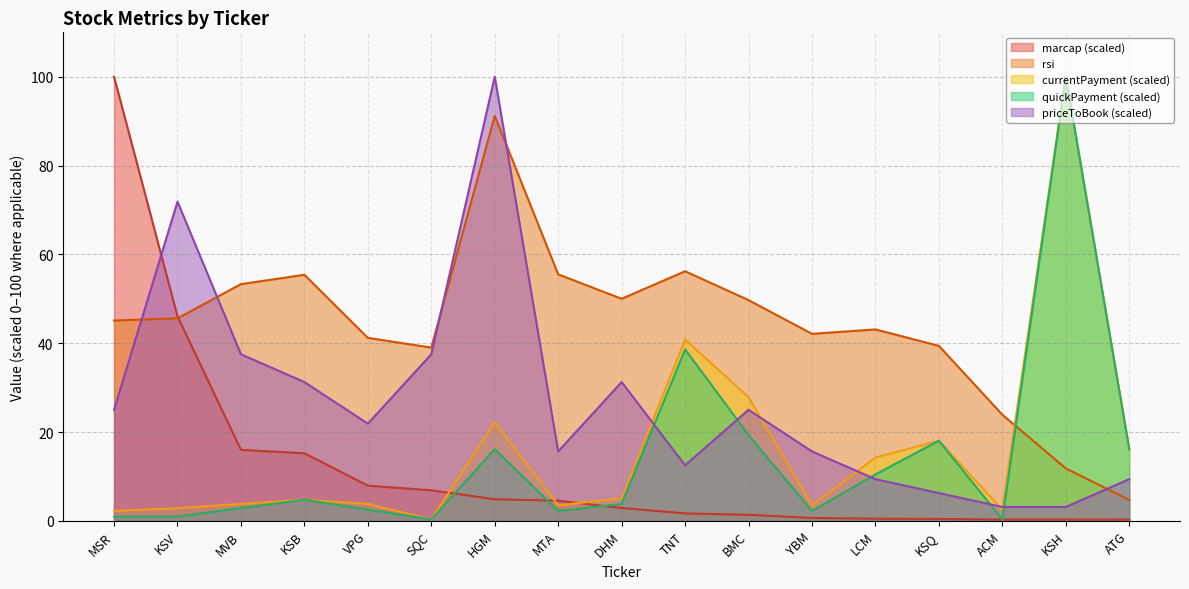

What is the difference between the priceToBook values at ATG and KSQ?

3.1